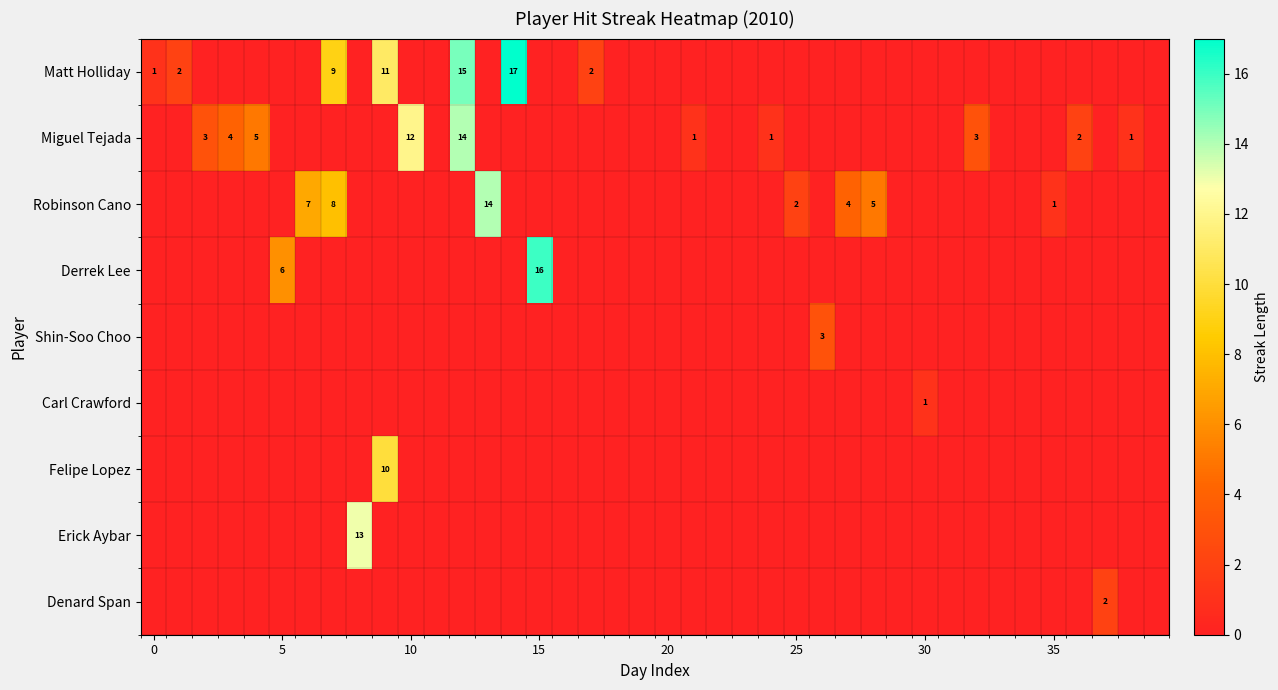

How many data points in Derrek Lee are above 0?

2